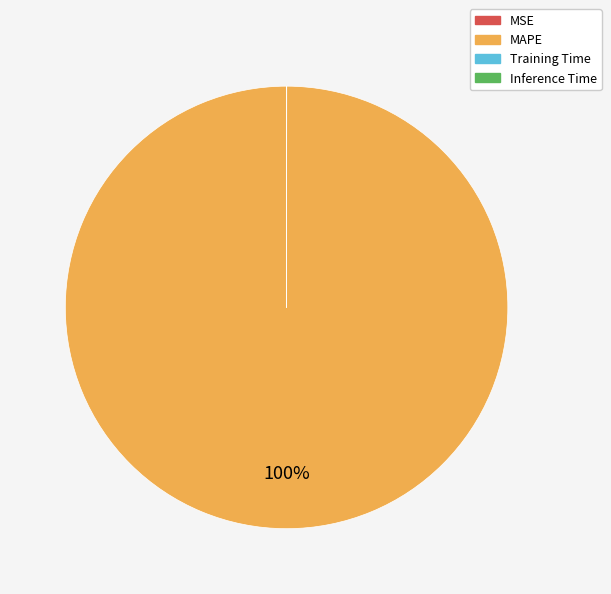

The MAPE slice represents 100% of the pie. True or false?

True